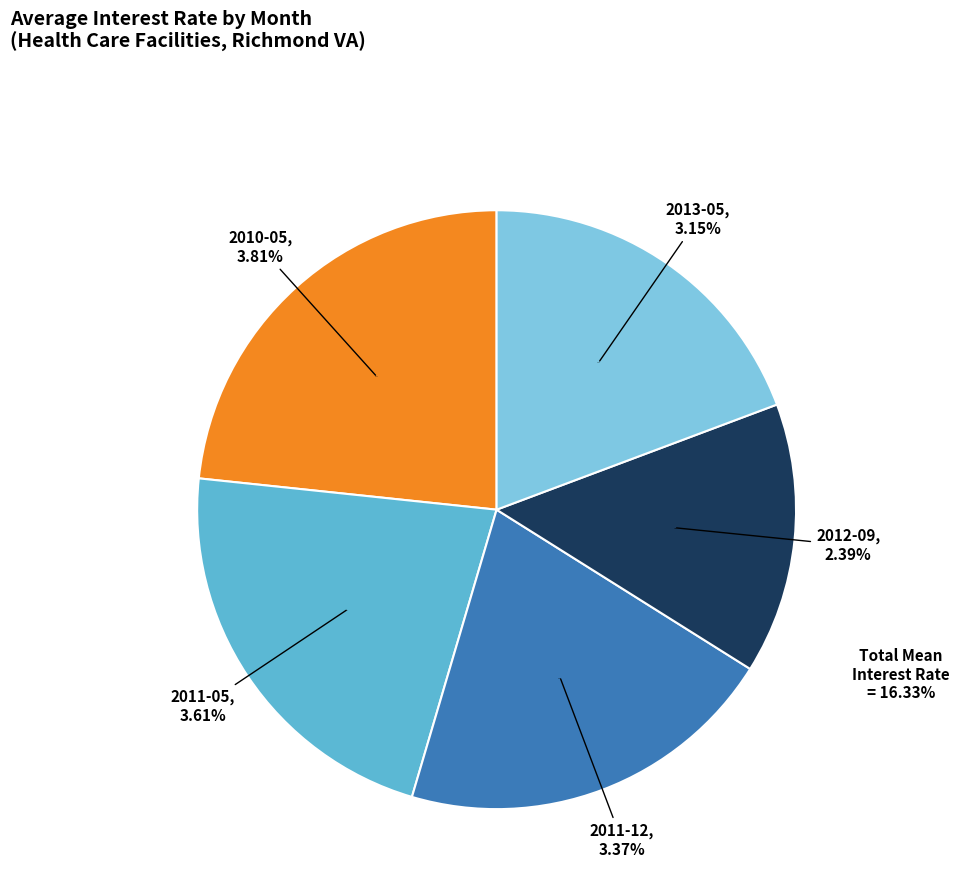

What percentage is the 2011-05 slice, to the nearest percent?

22%